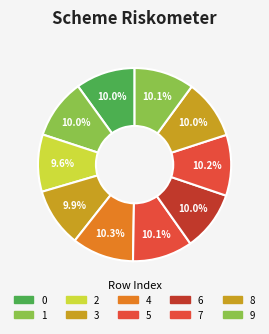

How many slices are in this pie chart?

10